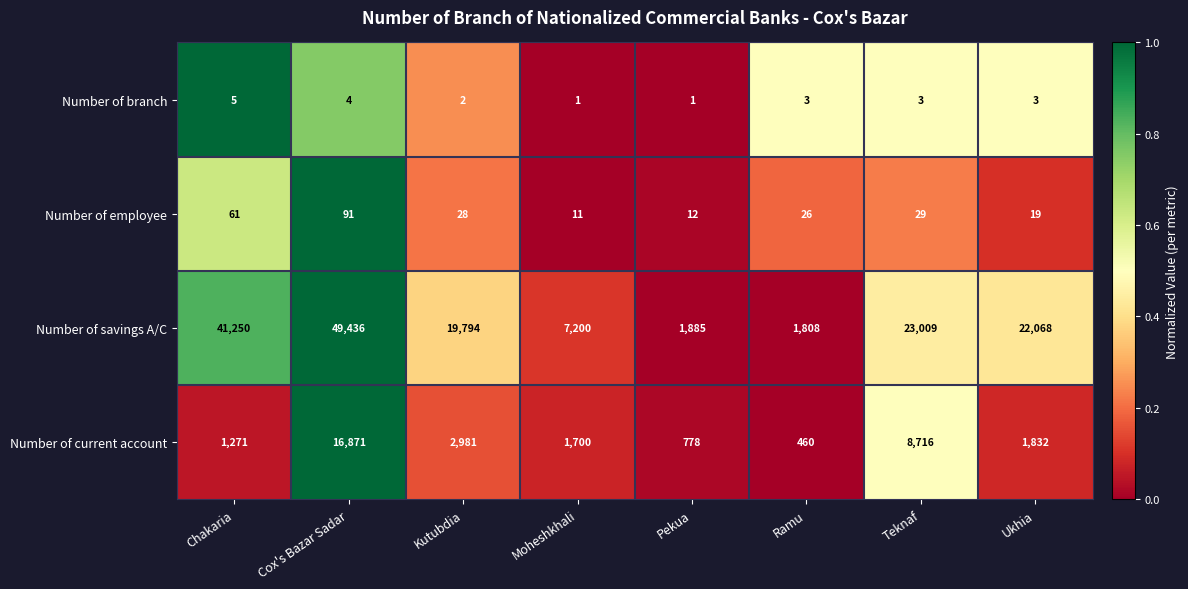

Where is Number of employee nearest to the value 51?

Chakaria